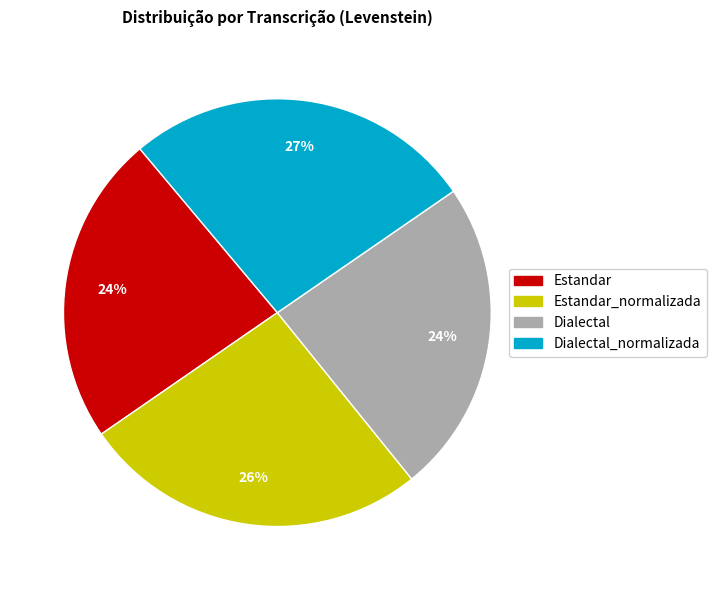

Does any single category account for the majority?

No